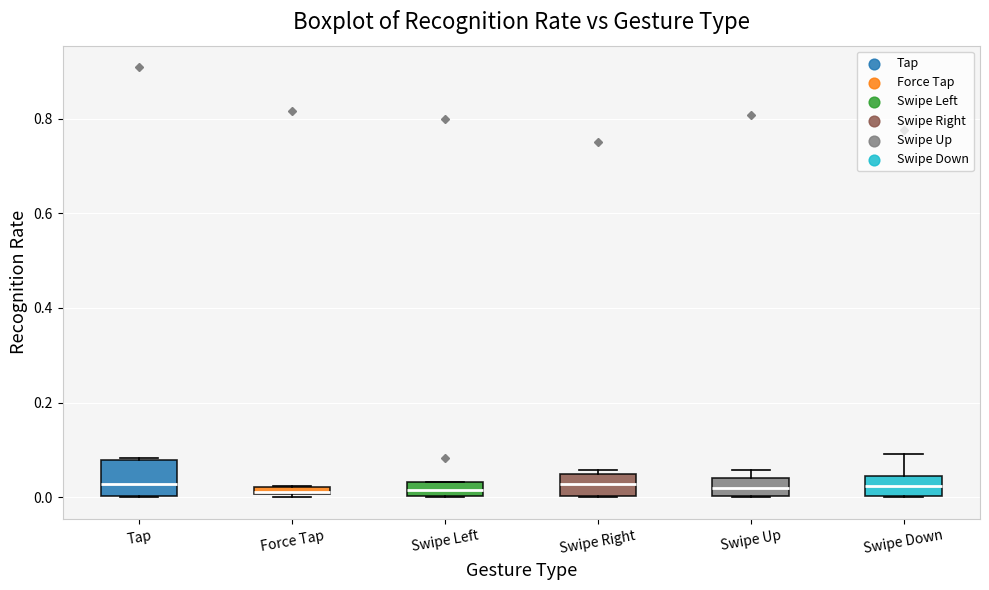

Where is the lower edge of the box for Swipe Down on the y-axis? The values are not printed on the chart, so give them approximately, as read against the axis.

0.00